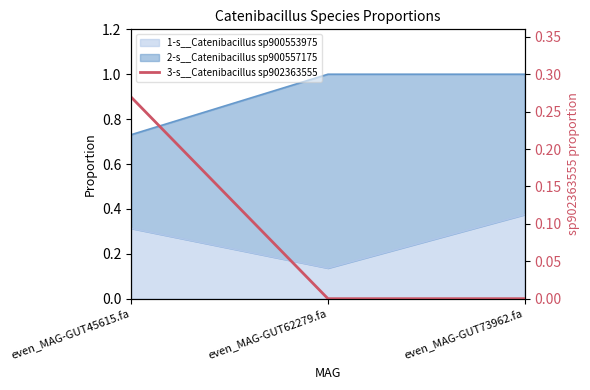

What is the difference between the maximum and second lowest values?

0.3